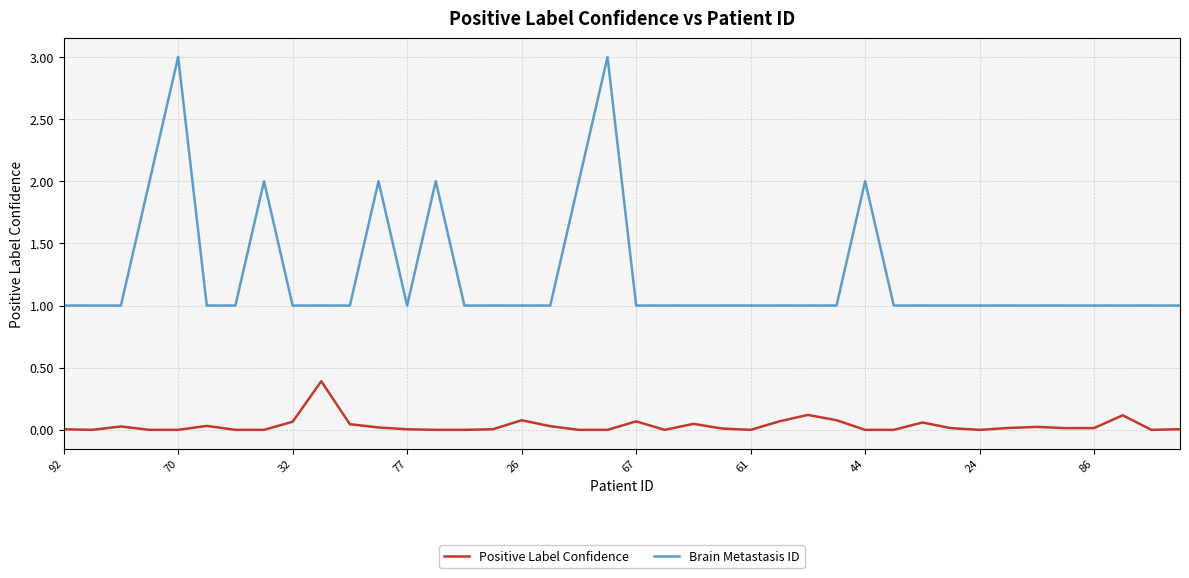

What is the sum of all Brain Metastasis ID values?

50.0